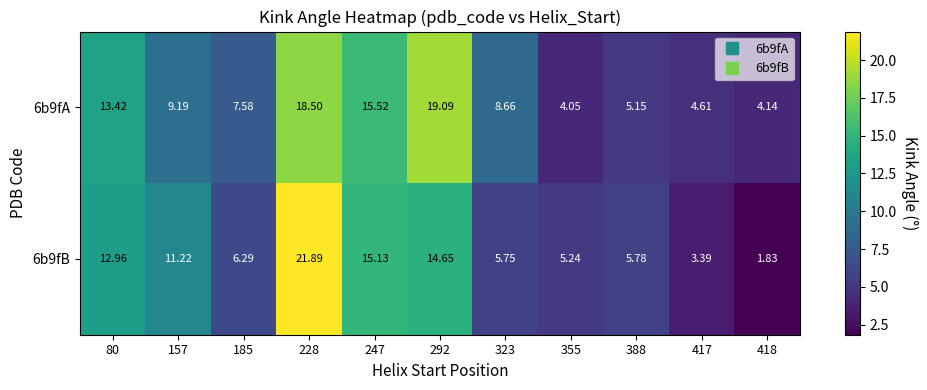

Is the value of 6b9fA at 228 greater than the value of 6b9fB at 247?

Yes